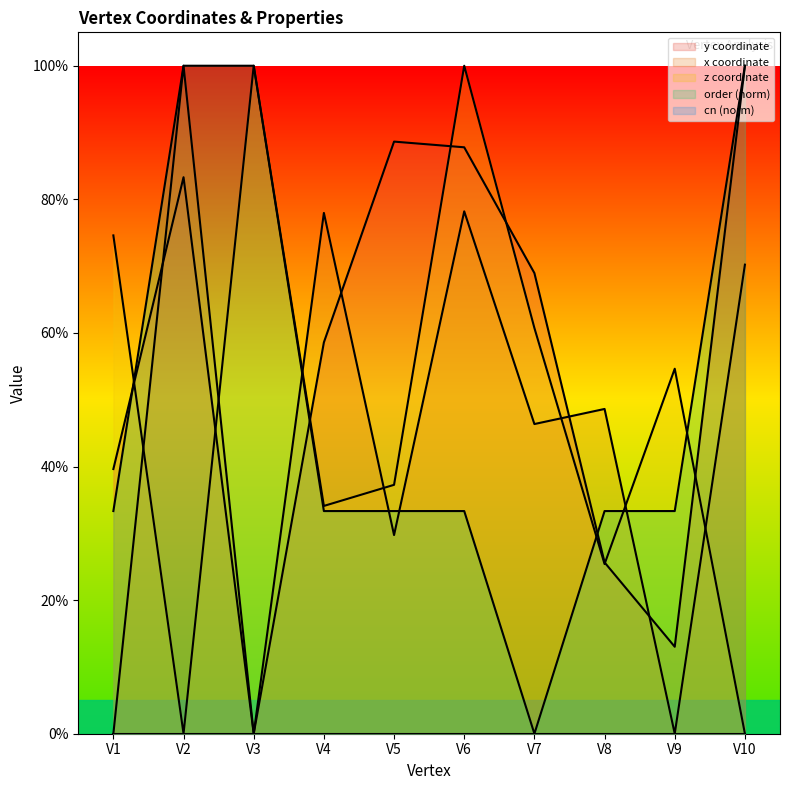

What is the value of the z point at the 5th from the left?

0.4